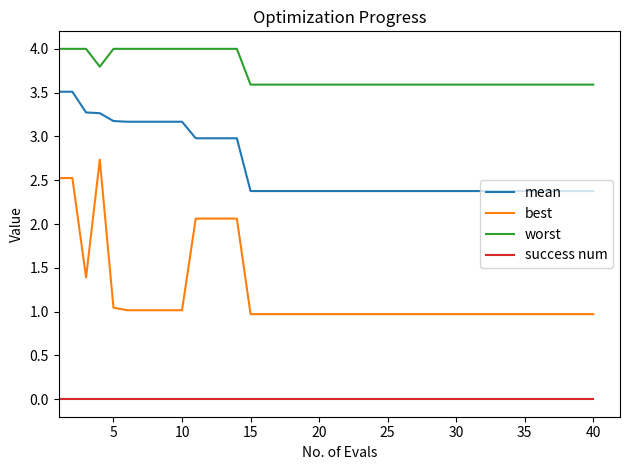

What are all the series names shown in the legend?

mean, best, worst, success num